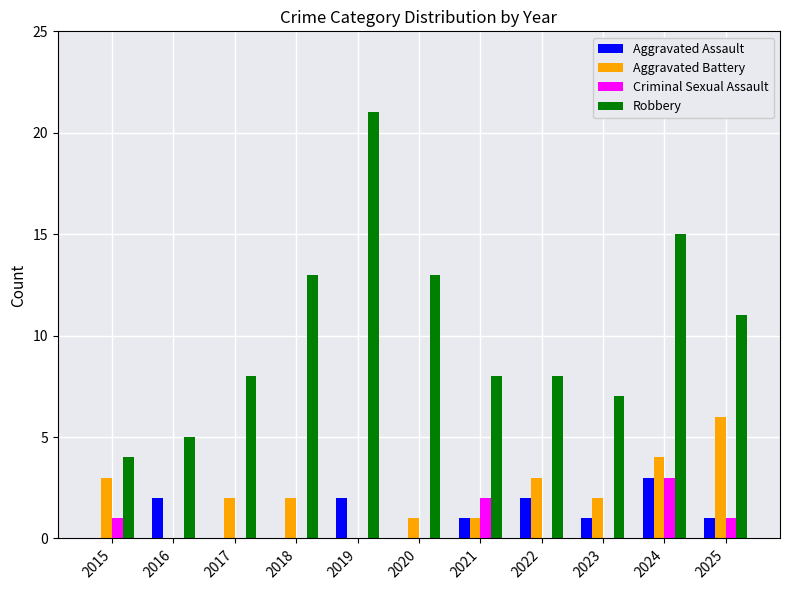

The value of Robbery at 2020 is 5. True or false?

False